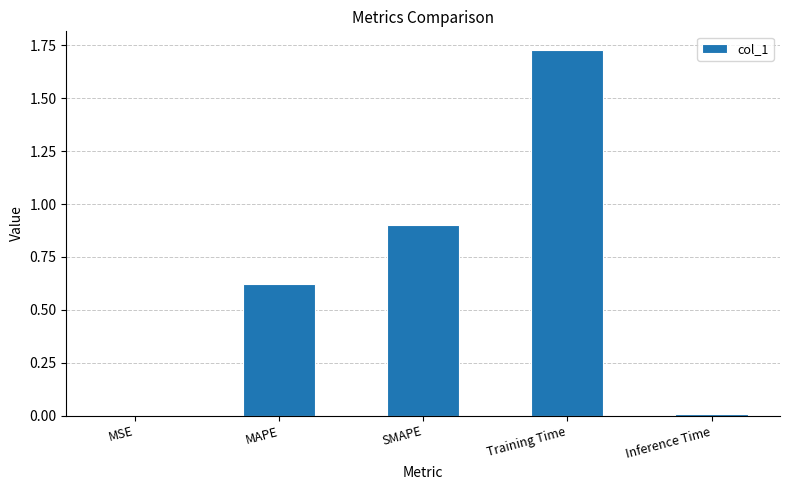

The value at SMAPE is 1.4. True or false?

False